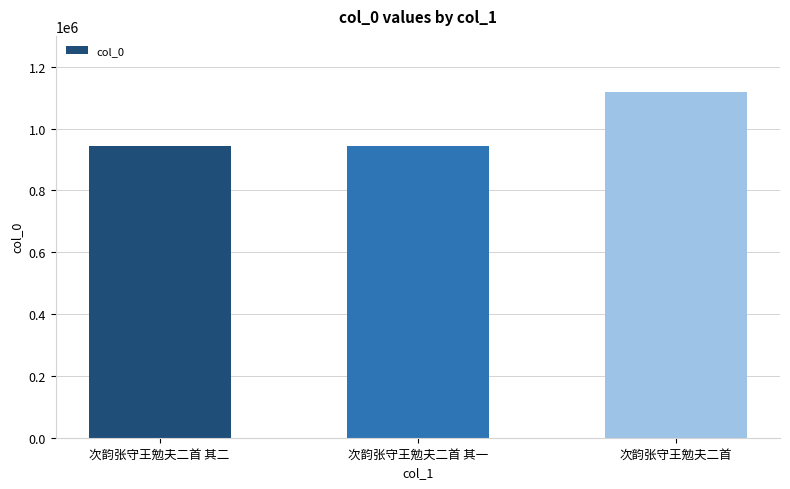

Which category has the highest value across all series?

次韵张守王勉夫二首